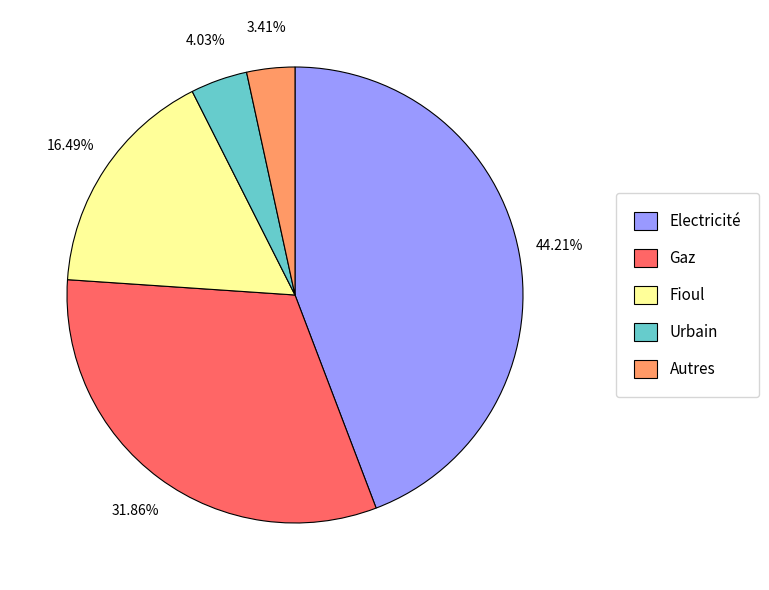

What percentage is the Autres slice, to the nearest percent?

3%